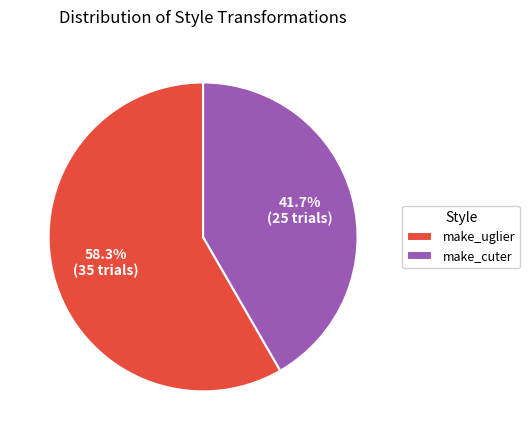

To the nearest percent, what is the average slice percentage?

50%